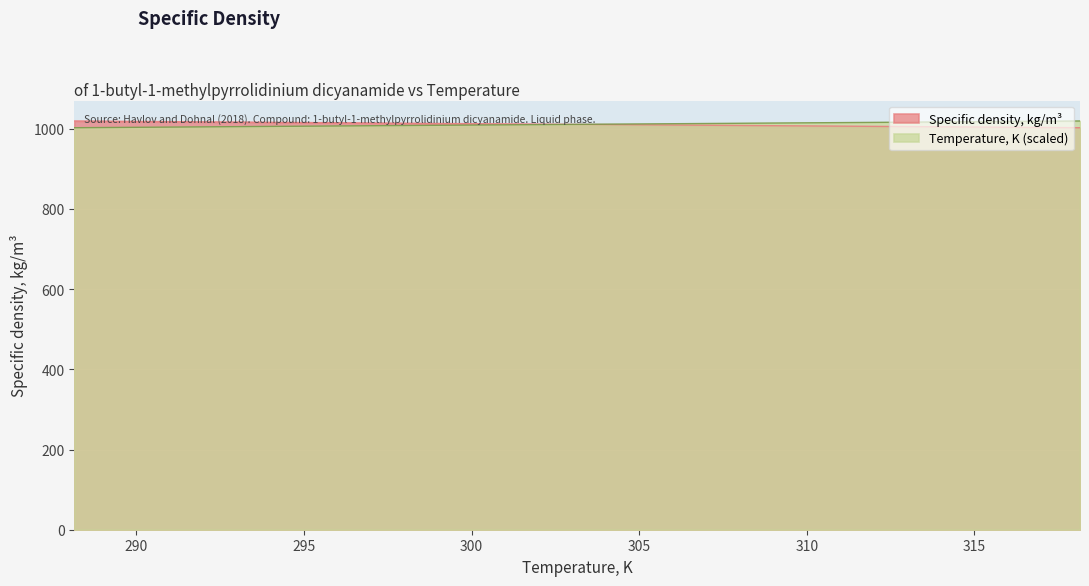

List the series in order of their overall mean, highest first.

Temperature, K (scaled), Specific density, kg/m³